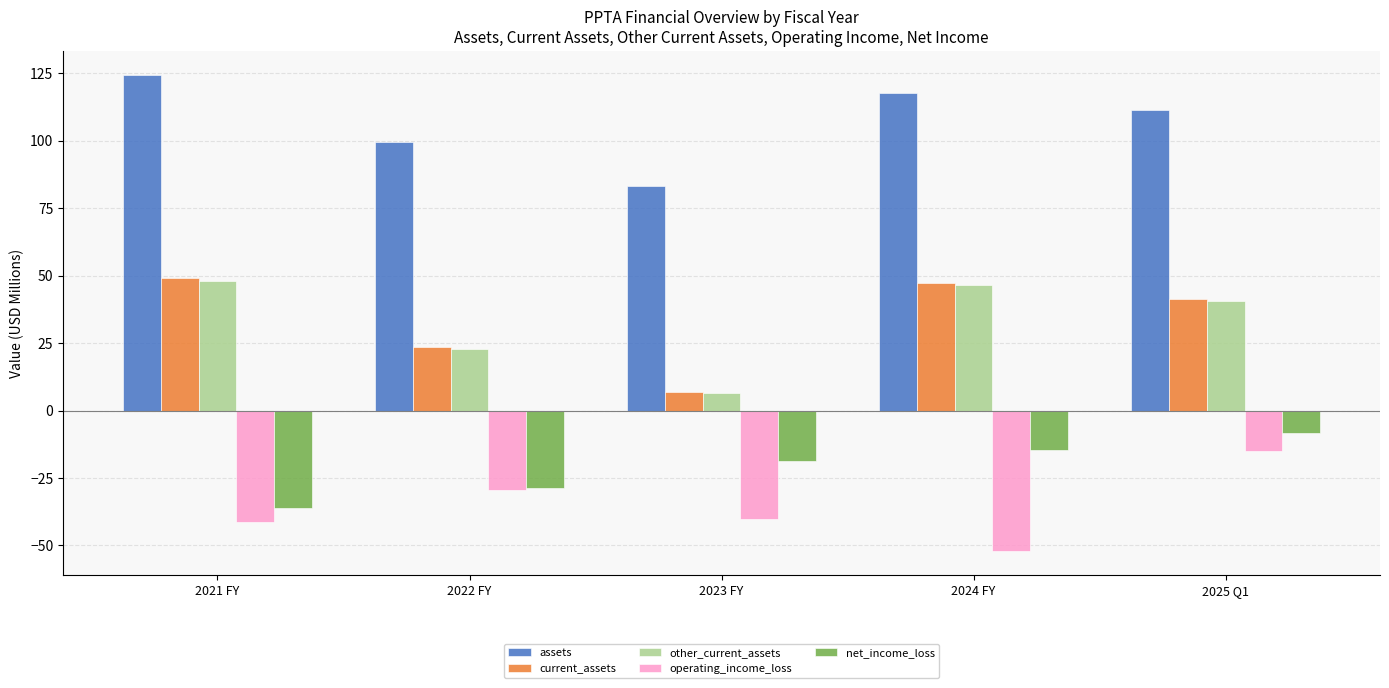

What is the spread (max minus min) of values at 2021 FY?

165.8